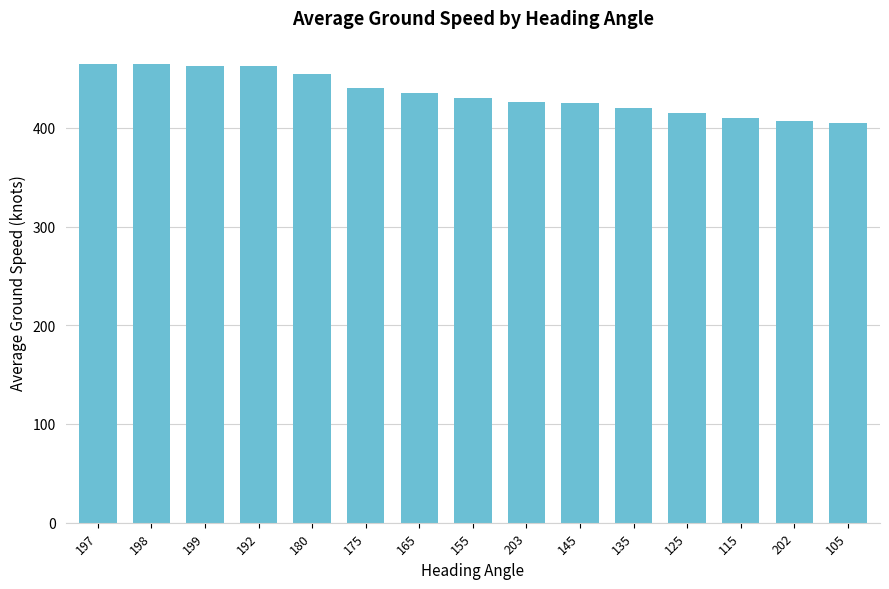

What is the difference between the values at 145 and 197?

40.0